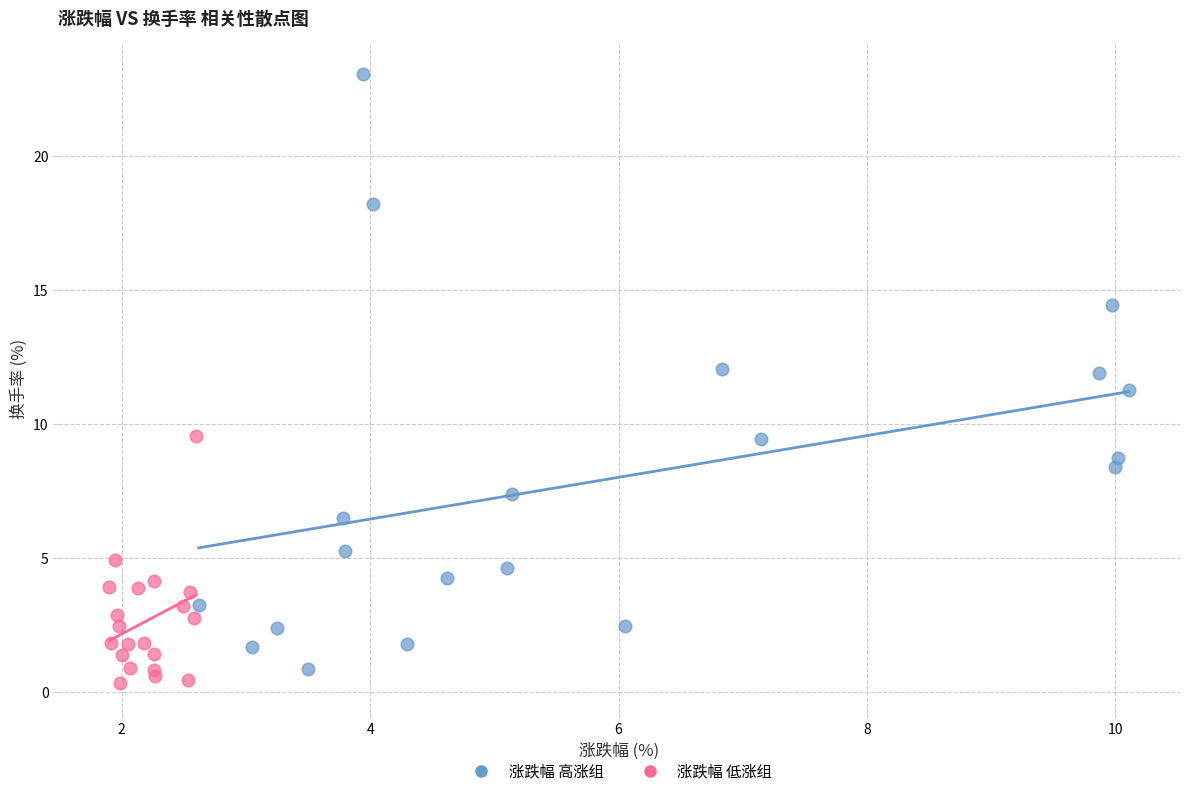

Which series reaches the maximum Y coordinate?

涨跌幅 高涨组